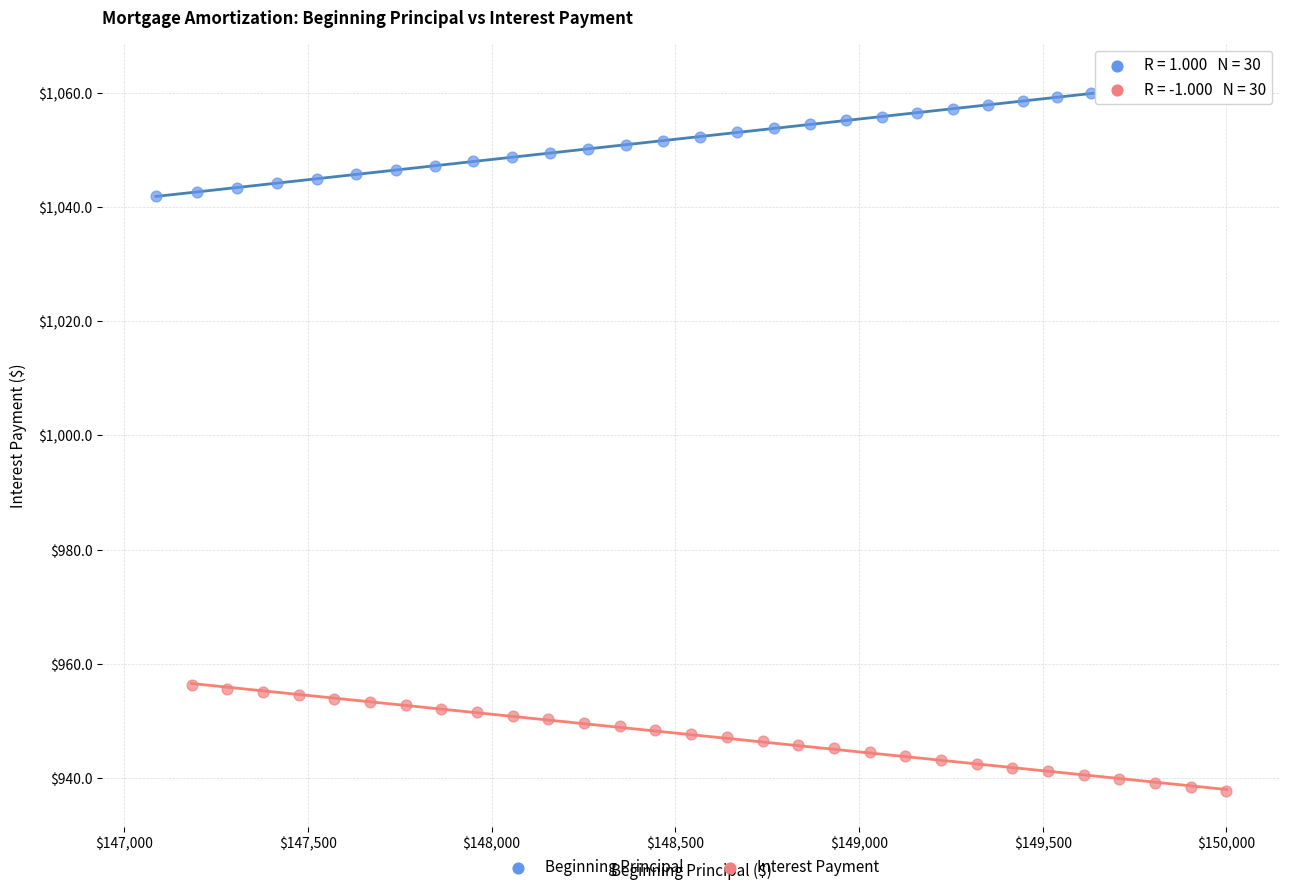

What are all the series names shown in the legend?

Beginning Principal, Interest Payment